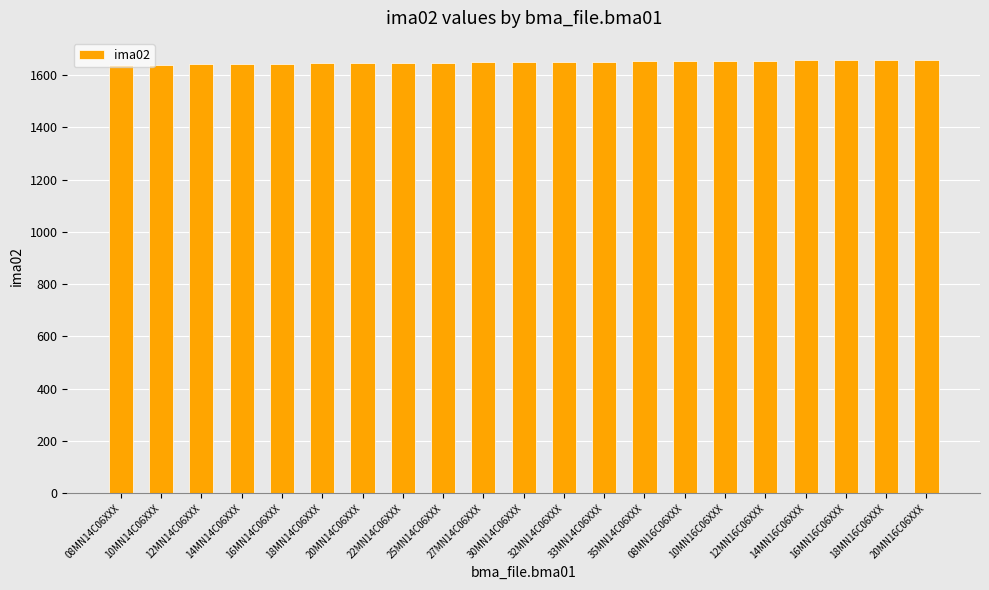

Approximately how many times larger is the value at 08MN16C06XXX compared to 10MN14C06XXX?

1.0